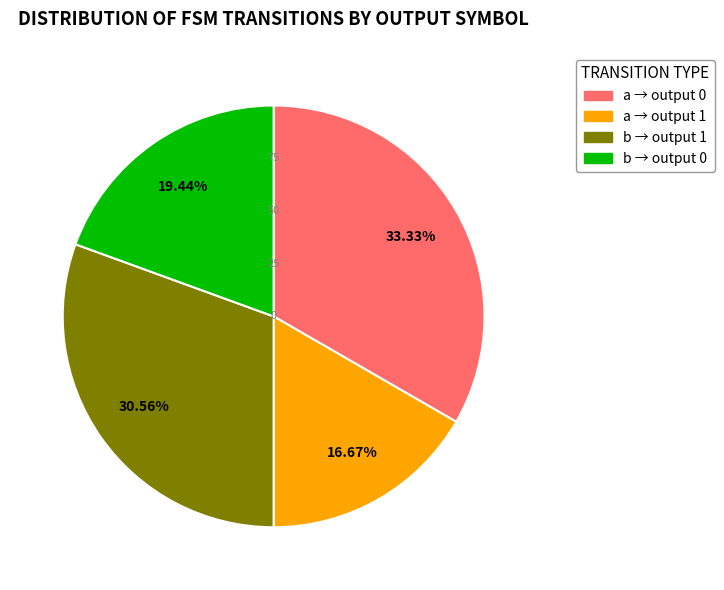

How many segments does this pie chart have?

4